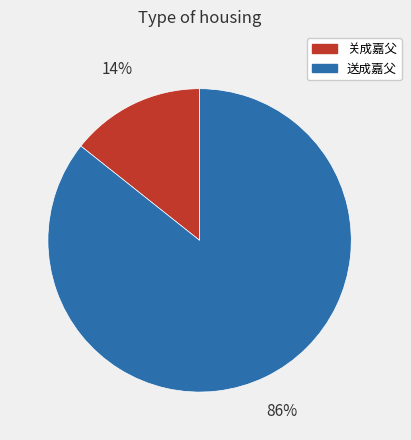

To the nearest percent, what percentage of the pie is 关成嘉父?

14%